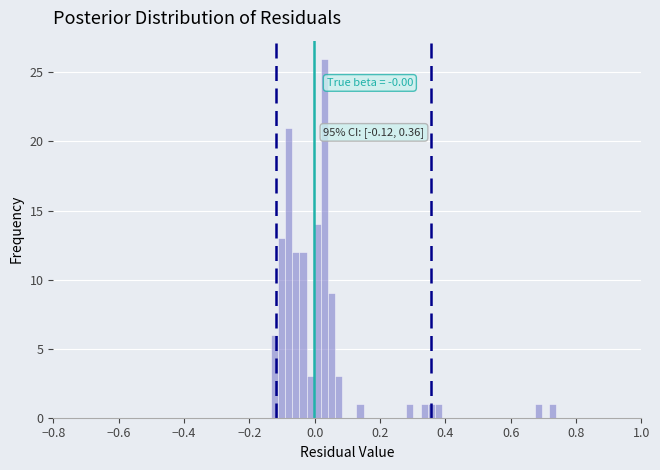

Around what value on the x-axis is the tallest bar? Give the approximate position of its centre, as read against the axis.

0.02